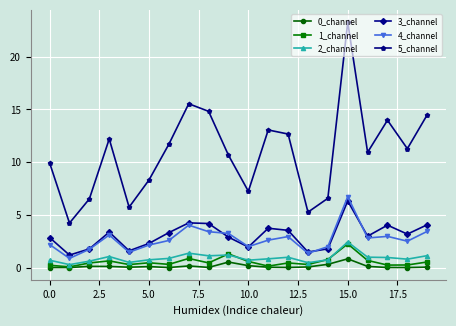

What is the difference between the maximum and minimum values in the 1_channel series?

2.2